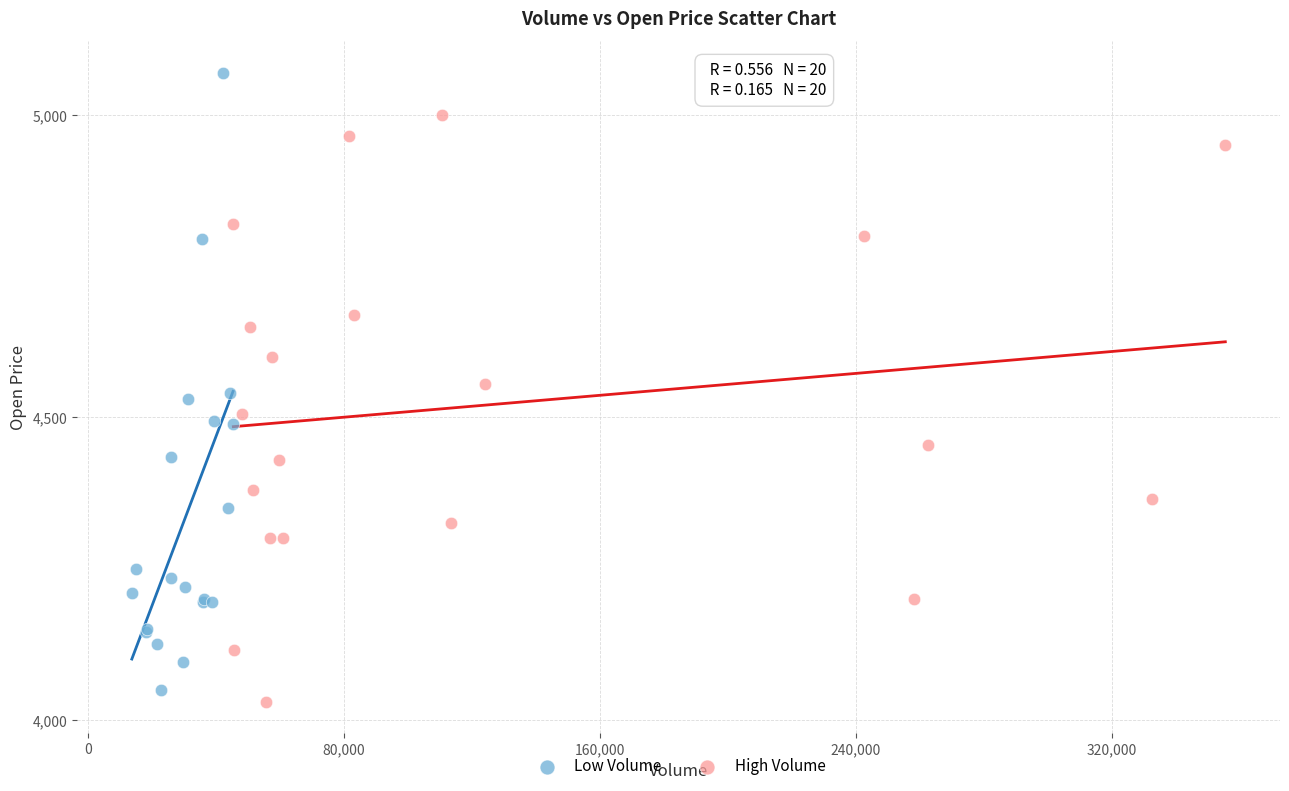

Which series contains the highest Y value?

Low Volume